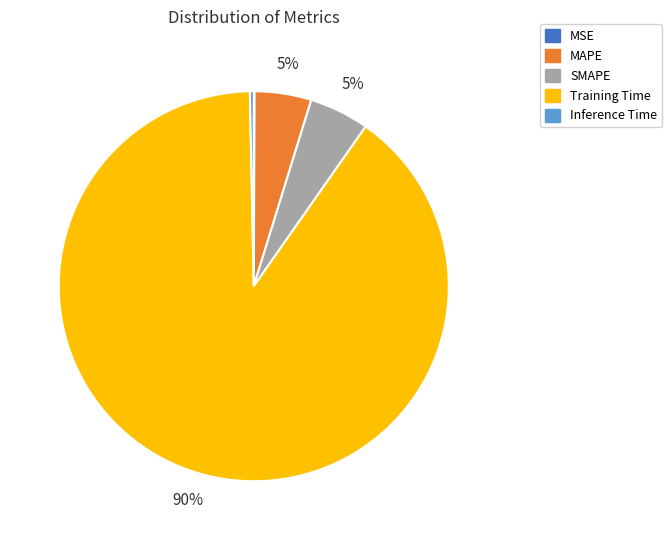

To the nearest percent, what is the combined percentage of Inference Time and MAPE?

5%